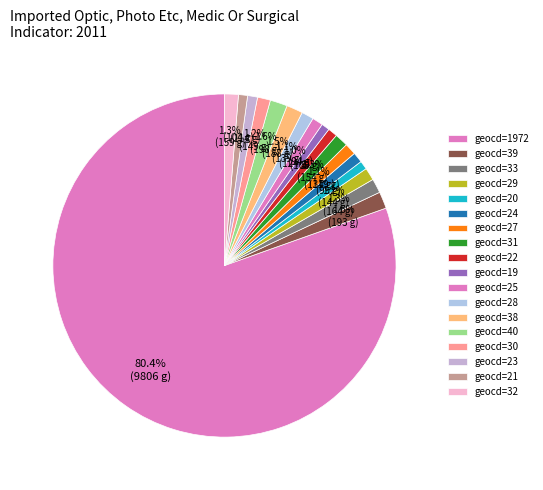

How many slices are in this pie chart?

18